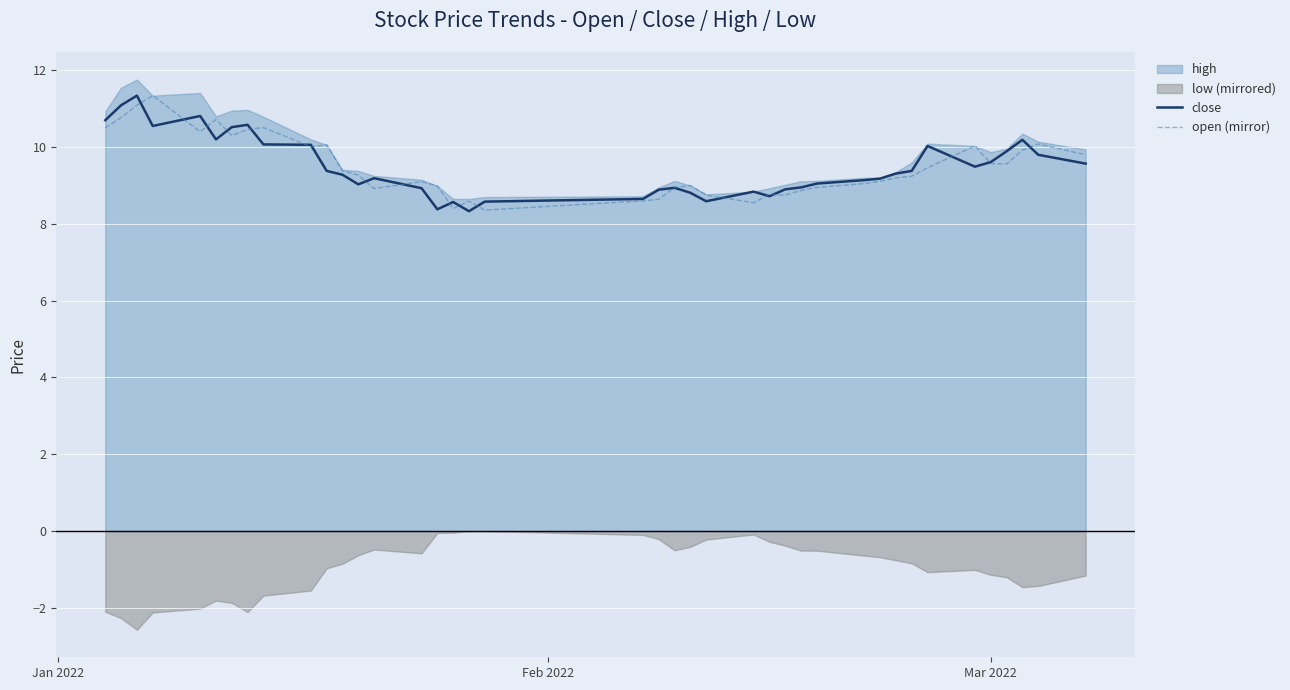

True or false: close has more than 0 interior local peaks.

True